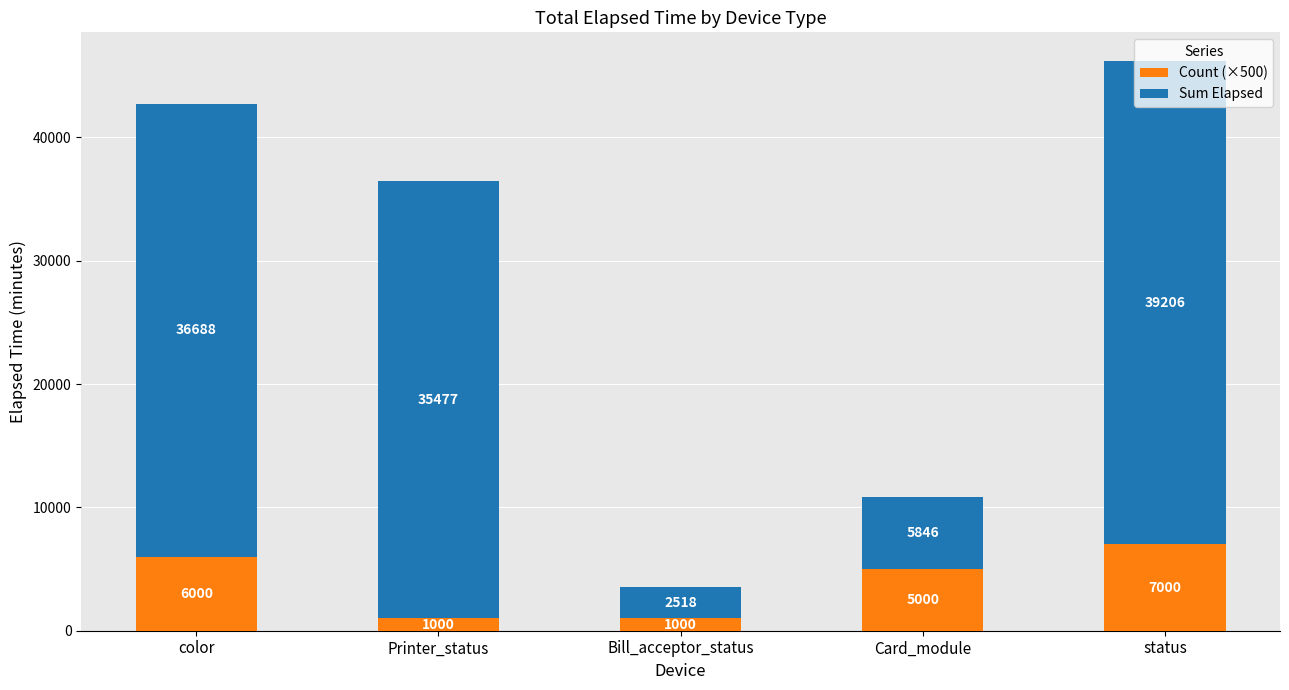

At which label does Count (×500) reach its peak?

status